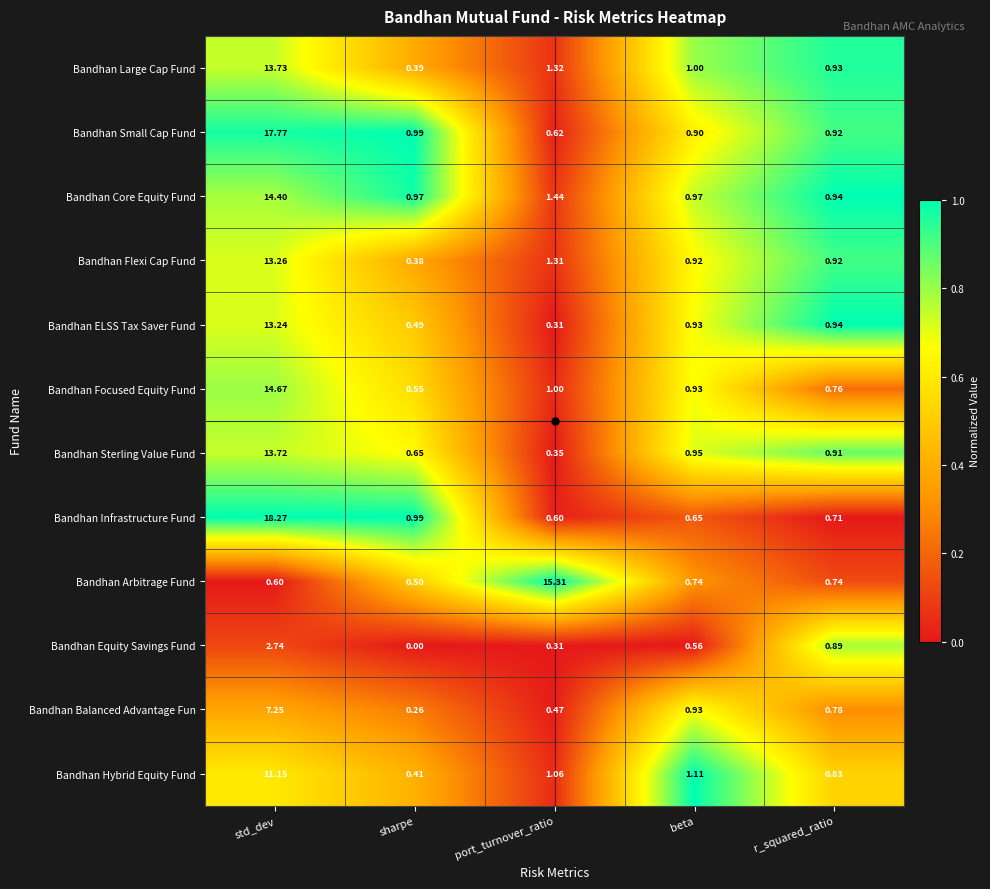

Which category has the lowest value across all series?

sharpe